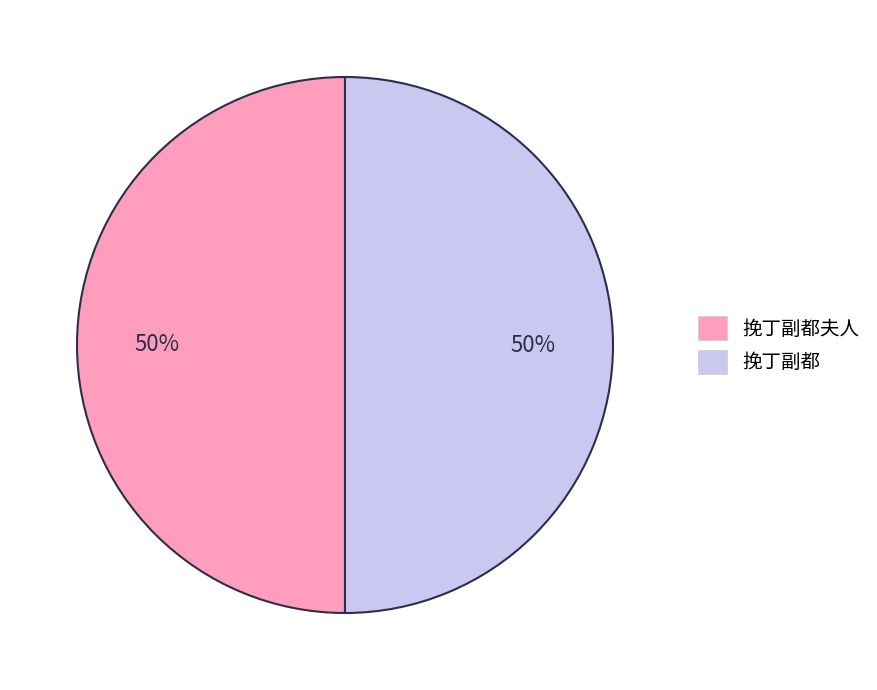

True or false: 挽丁副都夫人 accounts for 65% of the total.

False